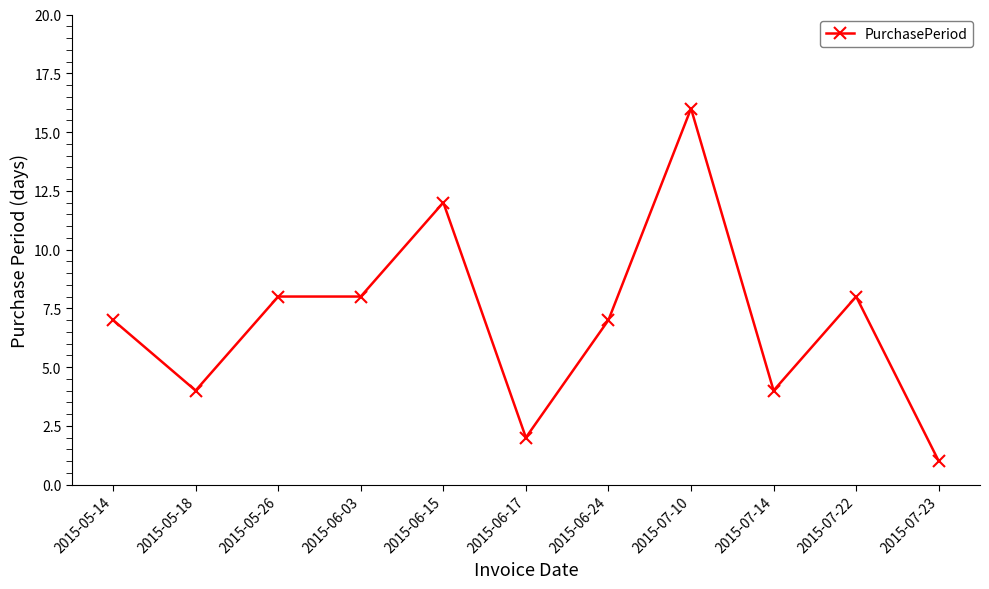

Count the number of data series in this chart.

1